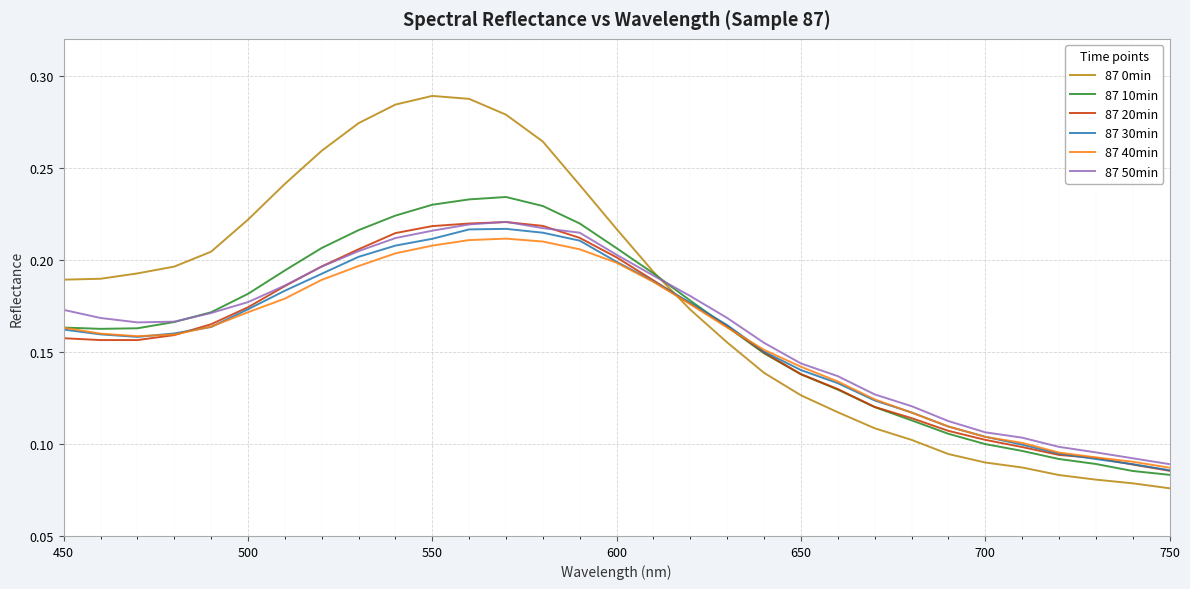

Count the 87 50min values in the range 0 to 1.

31